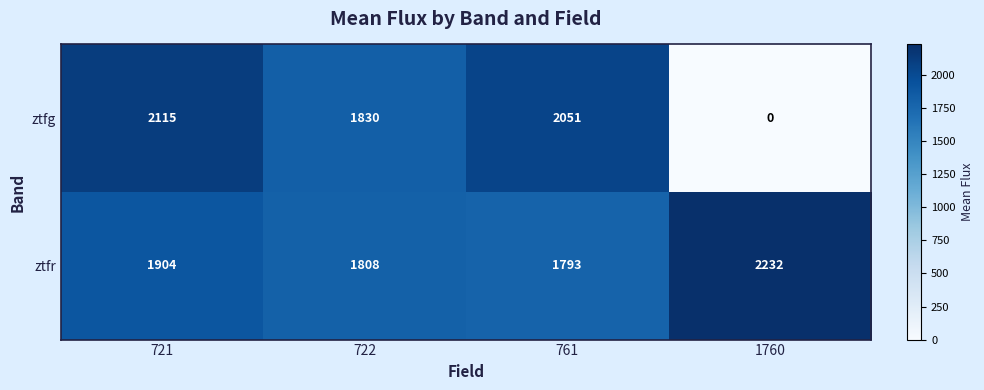

True or false: ztfg has a value of -1377 at 1760.

False